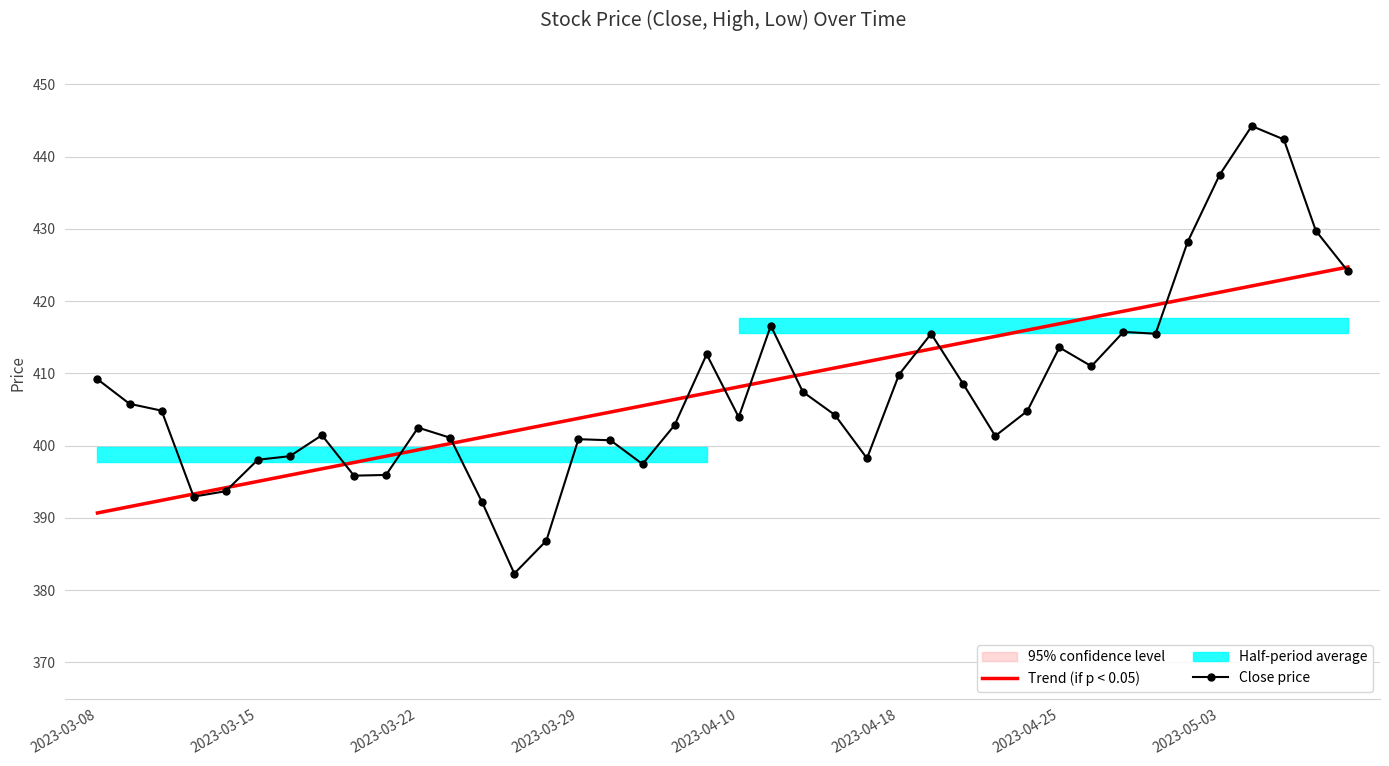

Which series has the largest range (max minus min)?

Close price